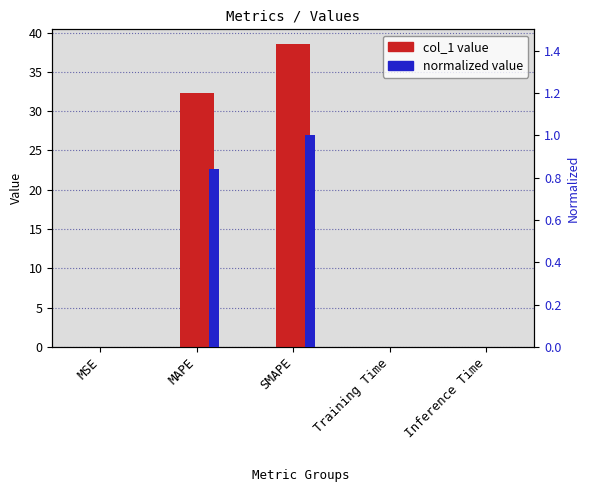

Rank the series by their average value, from lowest to highest.

normalized value, col_1 value